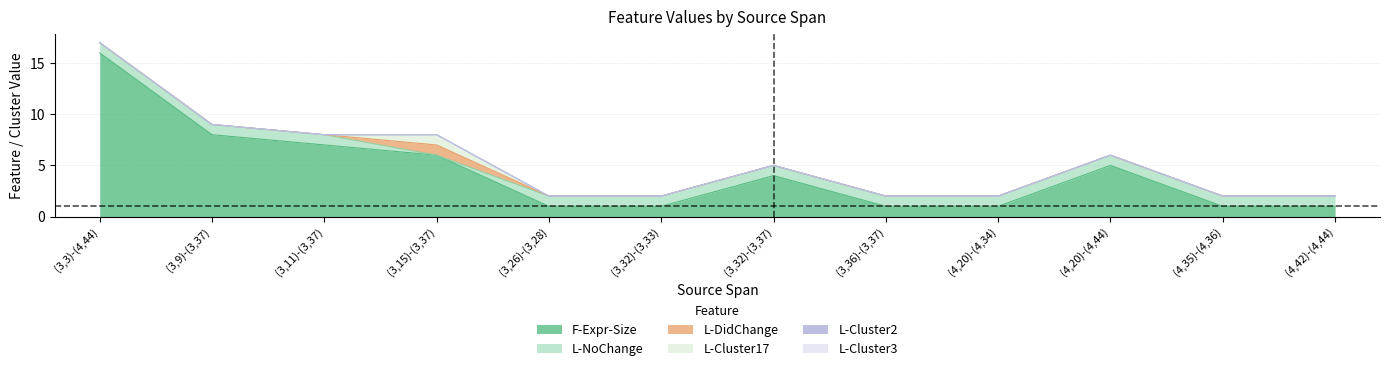

The L-DidChange series shows 0 at (3,32)-(3,37). True or false?

True